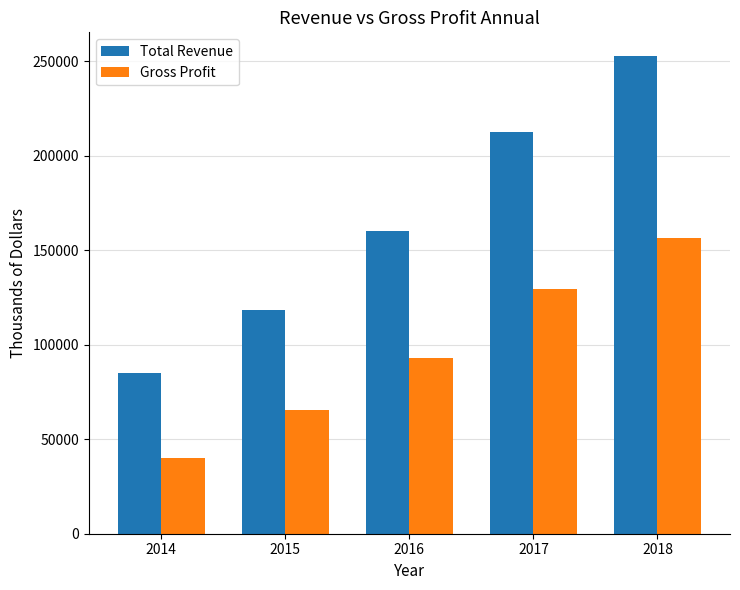

How many categories are shown in the chart?

5